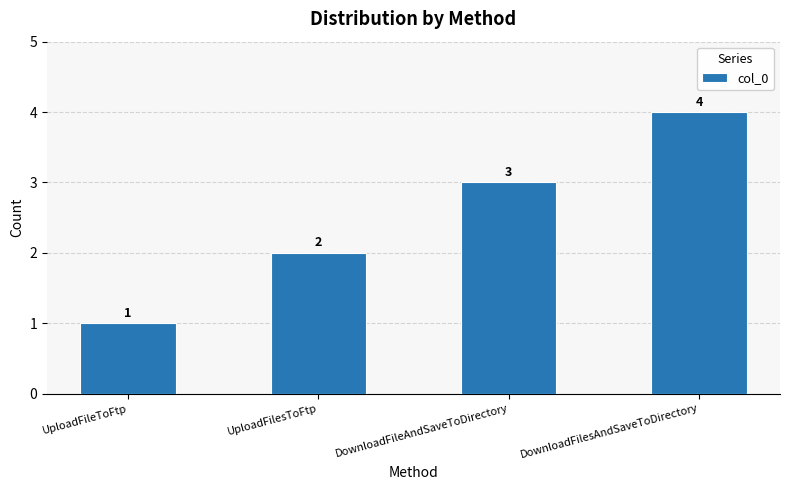

Reading left to right, extract all data points from this chart.

UploadFileToFtp=1	UploadFilesToFtp=2	DownloadFileAndSaveToDirectory=3	DownloadFilesAndSaveToDirectory=4